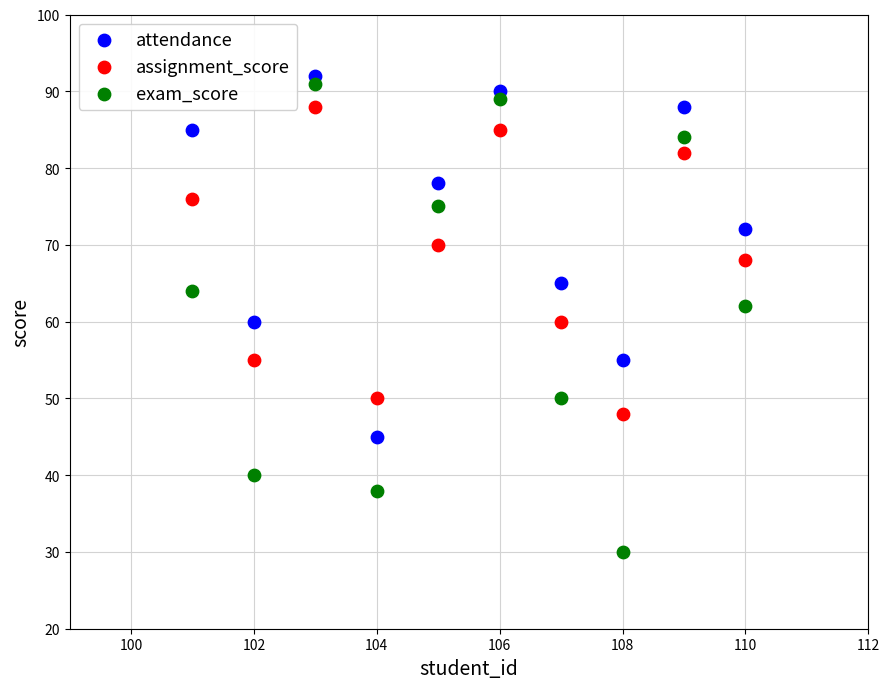

Which series has the largest Y range (max minus min)?

exam_score